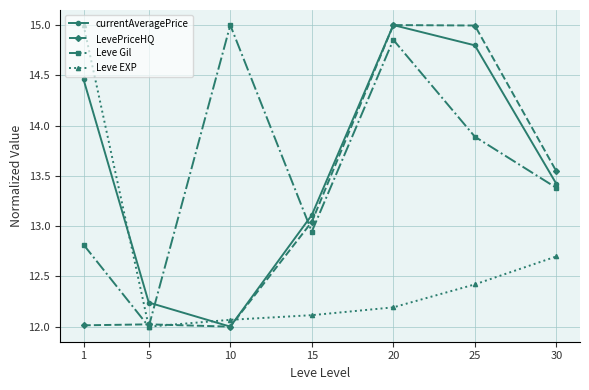

What is the difference between the highest and lowest values at 1?

3.0